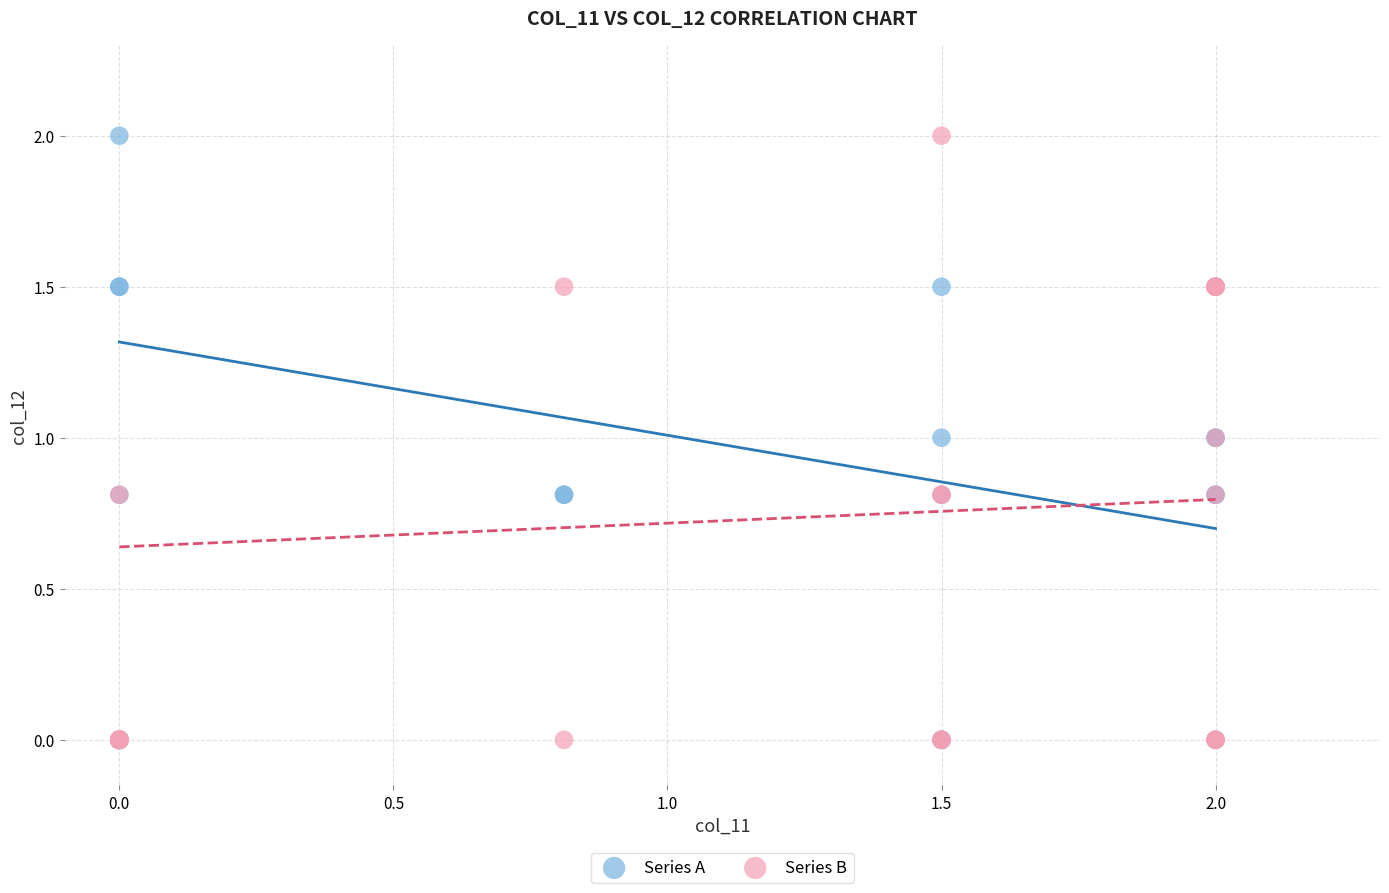

What are all the series names shown in the legend?

Series A, Series B